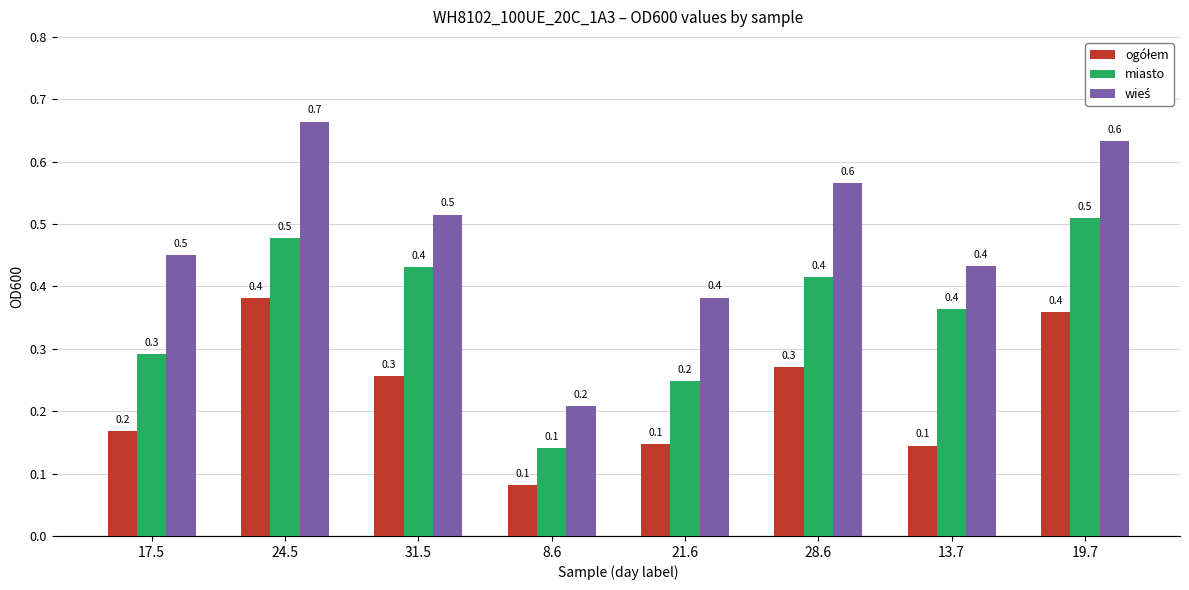

What is the total value across all series at 28.6?

1.3